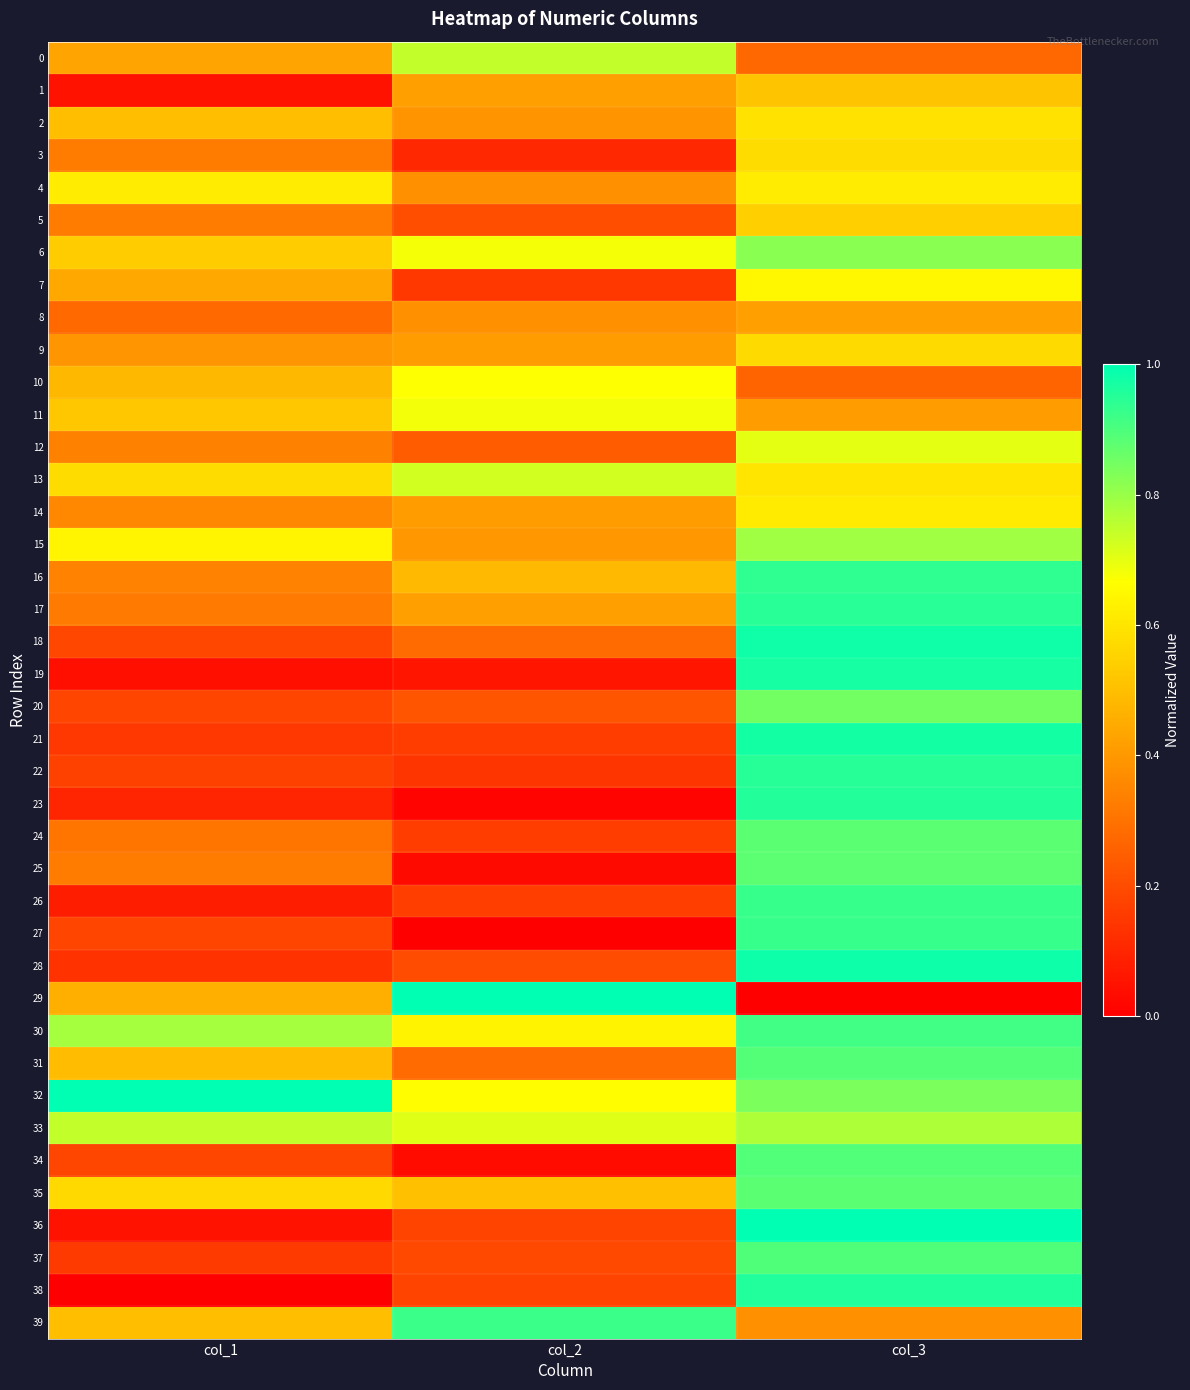

Reading right to left, list all the values displayed in this chart.

0: col_3=0.3	col_2=0.7	col_1=0.4
1: col_3=0.5	col_2=0.4	col_1=0.1
2: col_3=0.6	col_2=0.4	col_1=0.5
3: col_3=0.6	col_2=0.1	col_1=0.3
4: col_3=0.6	col_2=0.4	col_1=0.6
5: col_3=0.5	col_2=0.2	col_1=0.3
6: col_3=0.8	col_2=0.7	col_1=0.5
7: col_3=0.6	col_2=0.1	col_1=0.4
8: col_3=0.4	col_2=0.4	col_1=0.3
9: col_3=0.6	col_2=0.4	col_1=0.4
10: col_3=0.3	col_2=0.7	col_1=0.5
11: col_3=0.4	col_2=0.7	col_1=0.5
12: col_3=0.7	col_2=0.2	col_1=0.3
13: col_3=0.6	col_2=0.7	col_1=0.6
14: col_3=0.6	col_2=0.4	col_1=0.4
15: col_3=0.8	col_2=0.4	col_1=0.6
16: col_3=0.9	col_2=0.5	col_1=0.3
17: col_3=0.9	col_2=0.4	col_1=0.3
18: col_3=1.0	col_2=0.3	col_1=0.2
19: col_3=1.0	col_2=0.1	col_1=0.0
20: col_3=0.9	col_2=0.2	col_1=0.2
21: col_3=1.0	col_2=0.2	col_1=0.1
22: col_3=0.9	col_2=0.1	col_1=0.2
23: col_3=1.0	col_2=0.0	col_1=0.1
24: col_3=0.9	col_2=0.2	col_1=0.3
25: col_3=0.9	col_2=0.0	col_1=0.3
26: col_3=0.9	col_2=0.2	col_1=0.1
27: col_3=0.9	col_2=0.0	col_1=0.2
28: col_3=1.0	col_2=0.2	col_1=0.1
29: col_3=0.0	col_2=1.0	col_1=0.5
30: col_3=0.9	col_2=0.6	col_1=0.8
31: col_3=0.9	col_2=0.3	col_1=0.5
32: col_3=0.8	col_2=0.7	col_1=1.0
33: col_3=0.8	col_2=0.7	col_1=0.7
34: col_3=0.9	col_2=0.0	col_1=0.2
35: col_3=0.9	col_2=0.5	col_1=0.6
36: col_3=1.0	col_2=0.2	col_1=0.0
37: col_3=0.9	col_2=0.2	col_1=0.2
38: col_3=1.0	col_2=0.2	col_1=0.0
39: col_3=0.4	col_2=0.9	col_1=0.5